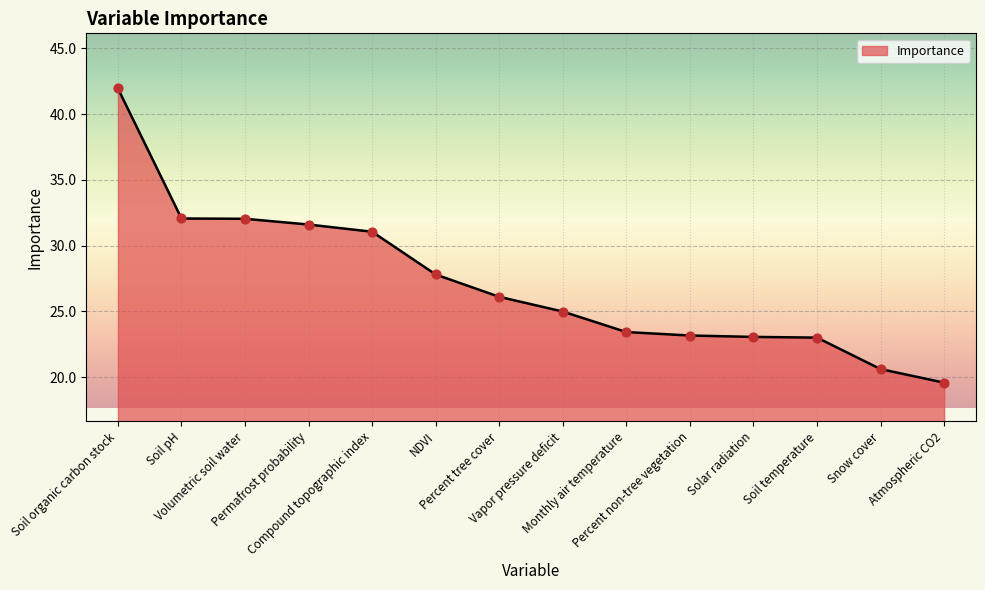

Which has a higher value, Atmospheric CO2 or Solar radiation?

Solar radiation